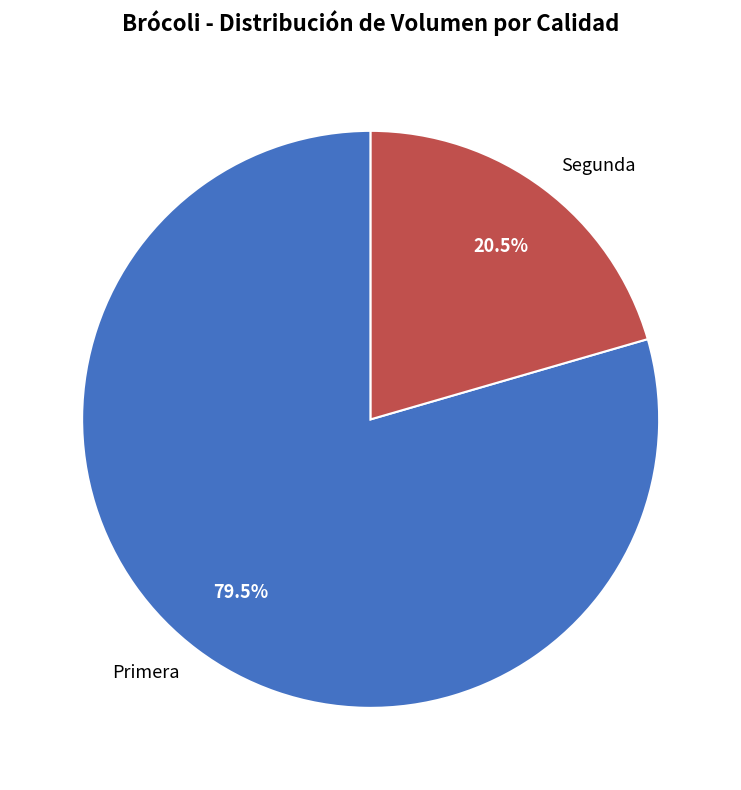

What percentage do Segunda and Primera together represent?

100.0%